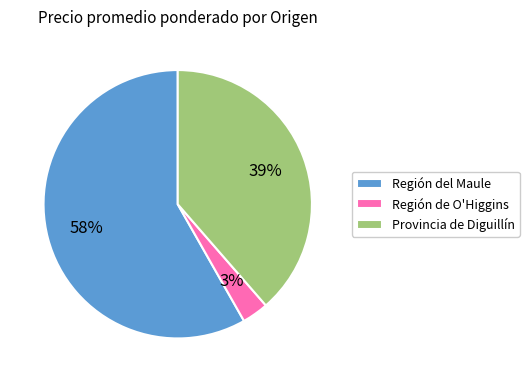

Do Región del Maule and Región de O'Higgins together represent more than half of the pie?

Yes